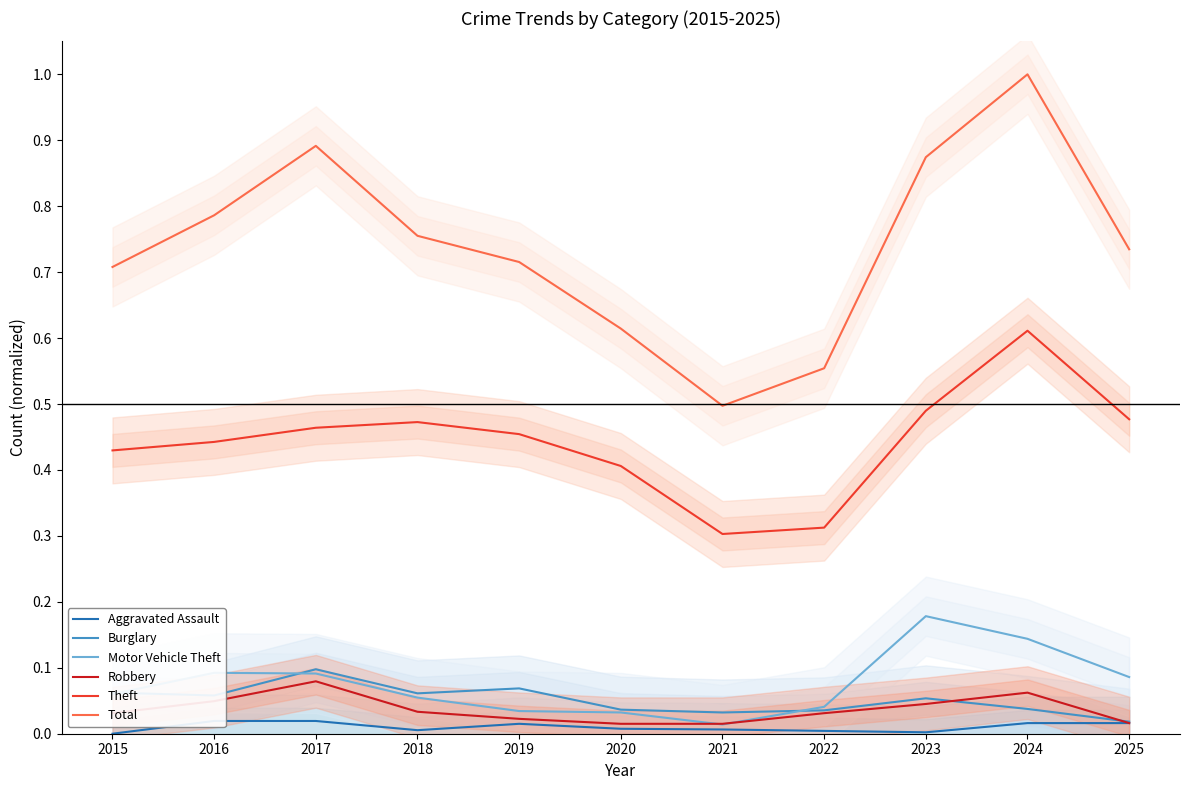

What is the difference between the highest and lowest values at 2024?

1.0